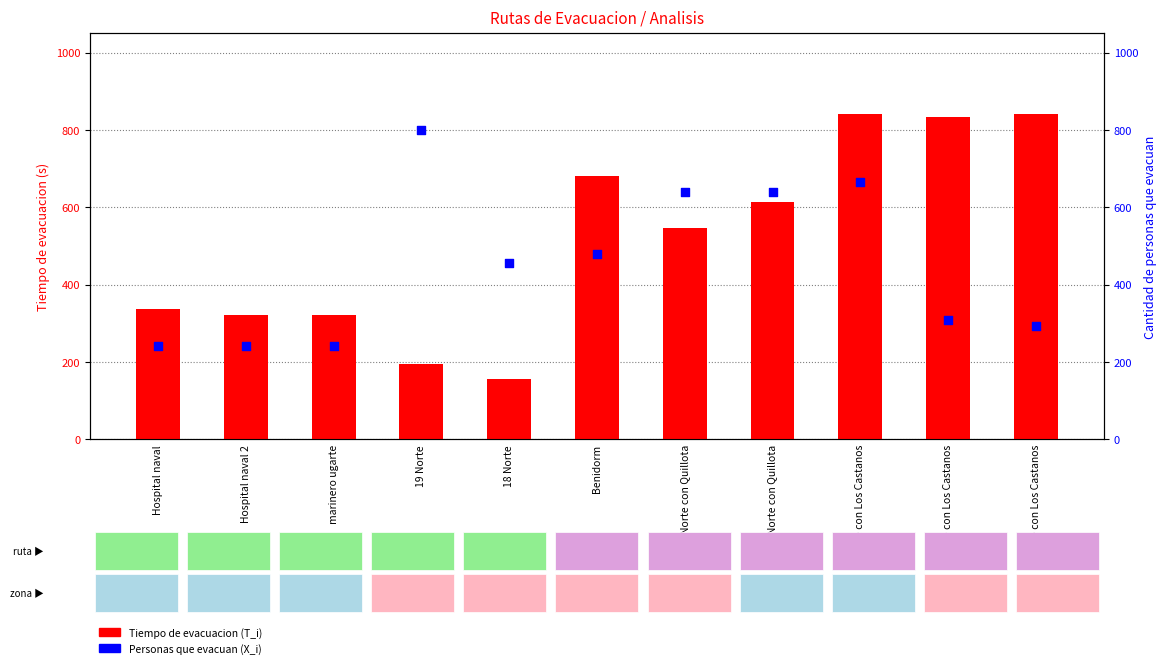

What is the total value across all series at marinero ugarte?

562.3